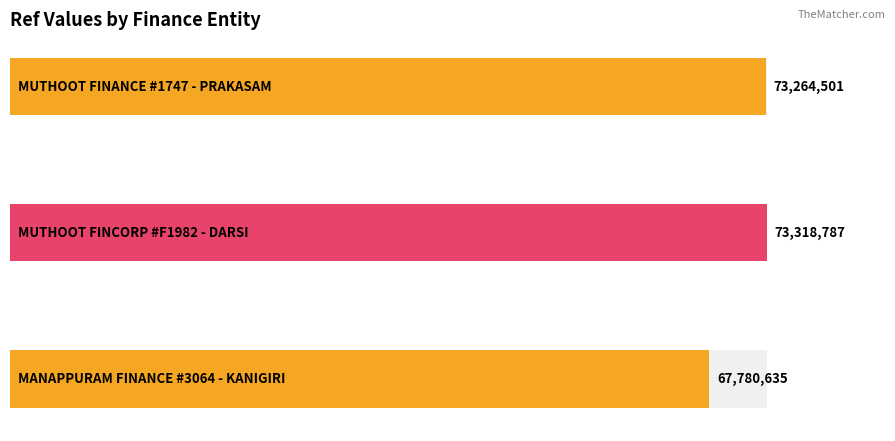

List the labels in order of value, smallest first.

MANAPPURAM FINANCE - #3064 - KANIGIRI, MUTHOOT FINANCE LTD - #1747 - PRAKASAM, MUTHOOT FINCORP LIMITED - #F1982 - DARSI